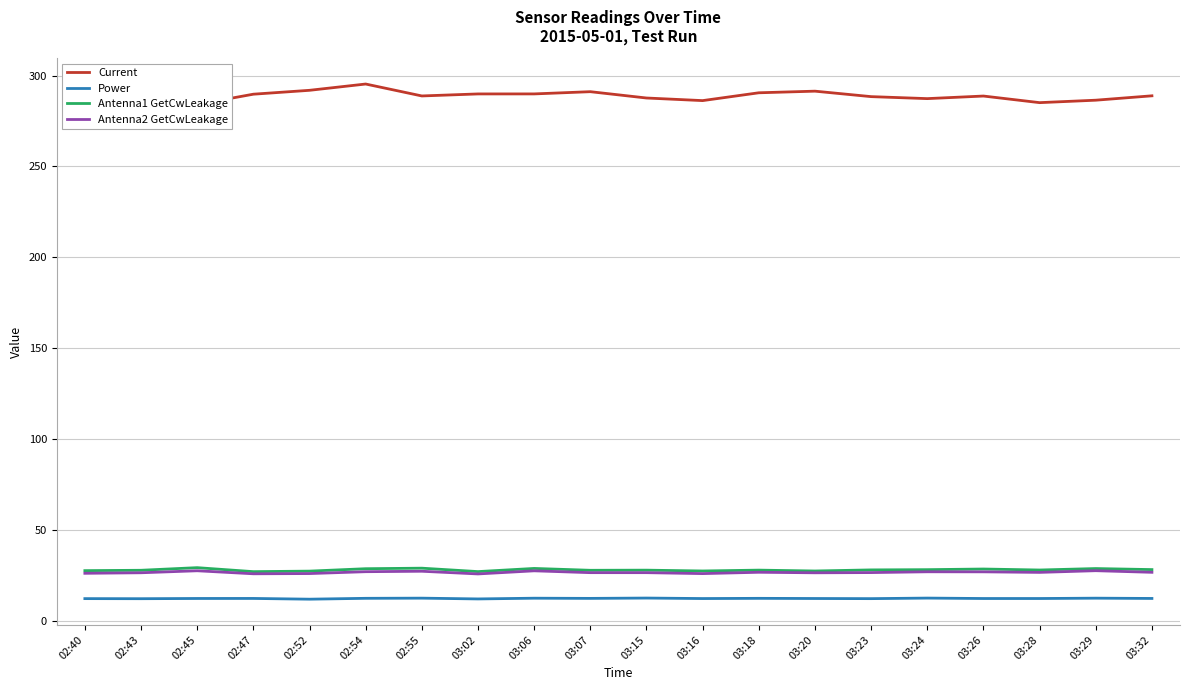

Which label corresponds to the smallest value in the chart?

02:52